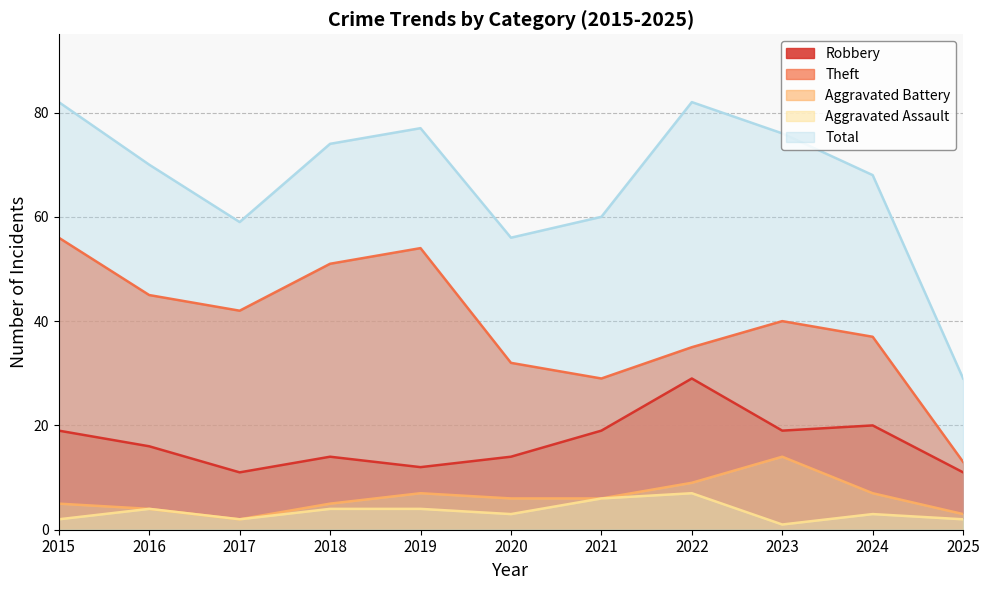

What is the sum of the Aggravated Assault values at 2016 and 2018?

8